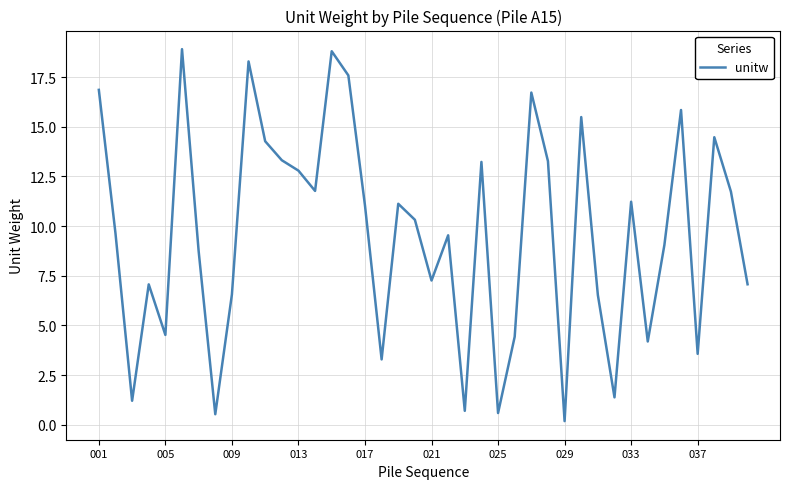

What is the greatest value displayed?

18.9